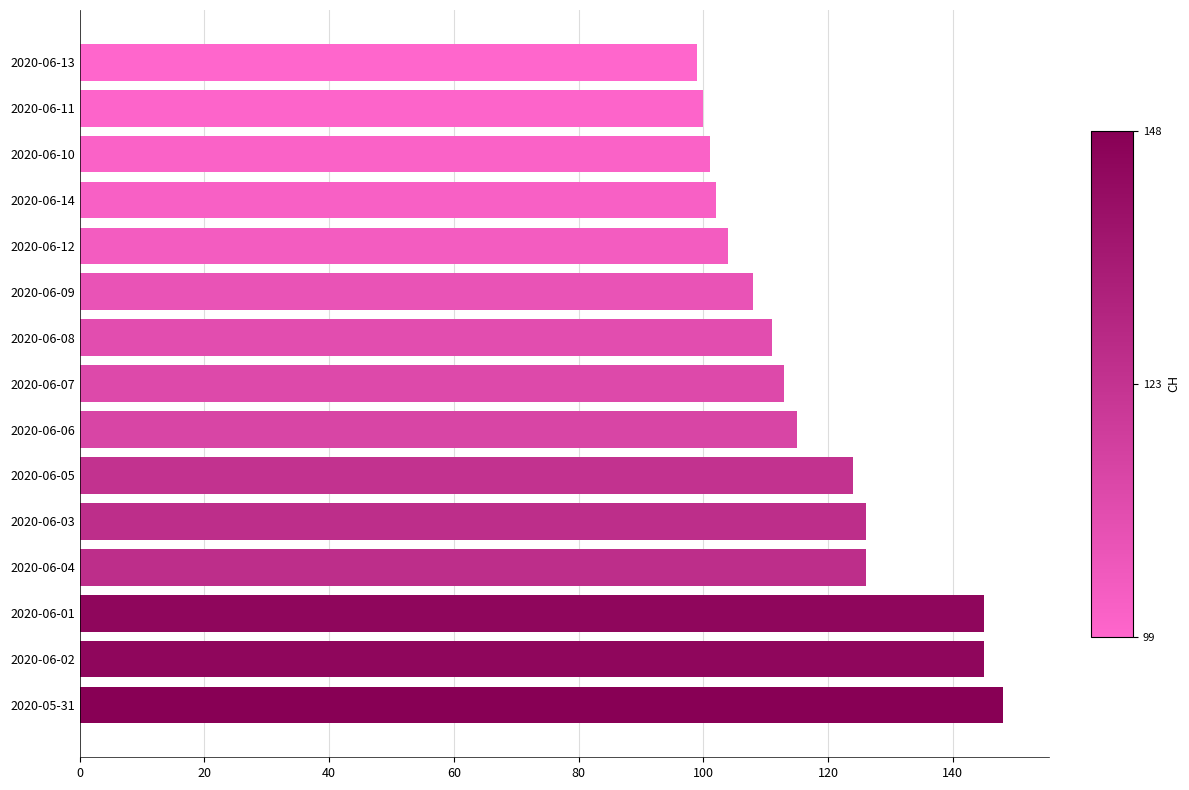

Reading bottom to top, transcribe all the data shown in this chart.

148	145	145	126	126	124	115	113	111	108	104	102	101	100	99